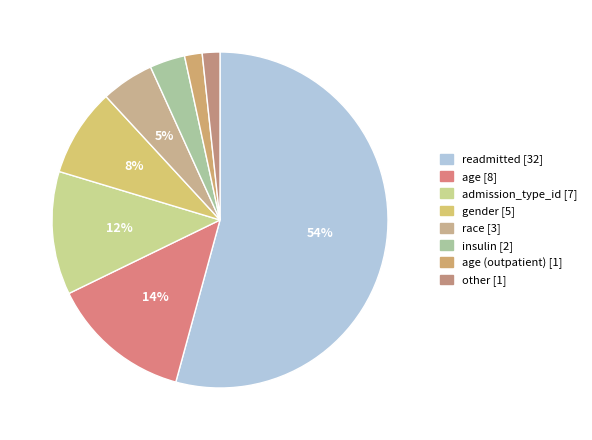

Rank the categories by value from highest to lowest.

readmitted, age, admission_type_id, gender, race, insulin, age (outpatient), other